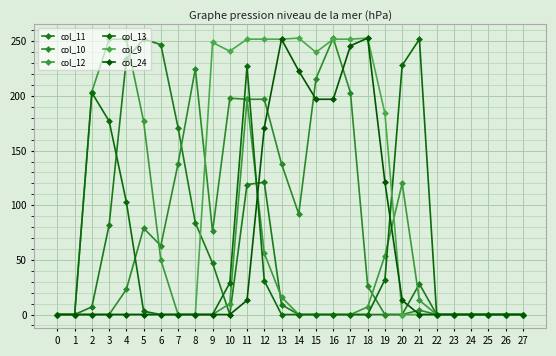

The value of col_10 at 6 is 63. True or false?

True